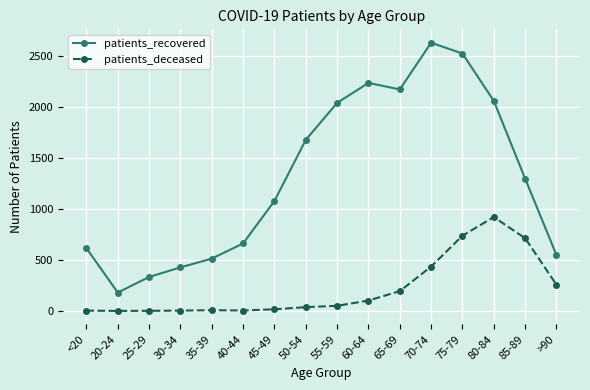

The value of patients_recovered at <20 is 1104. True or false?

False